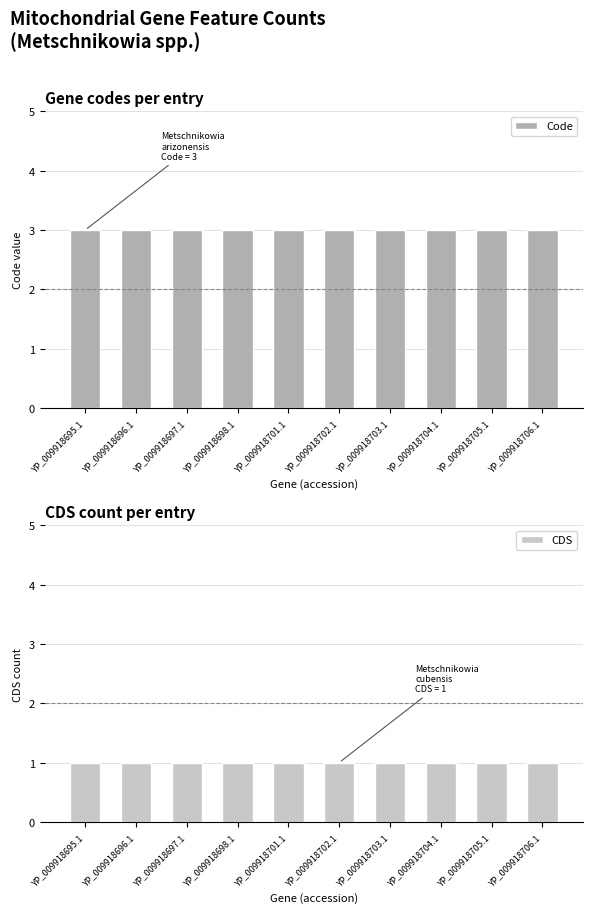

The value of CDS at YP_009918704.1 is 1. True or false?

True